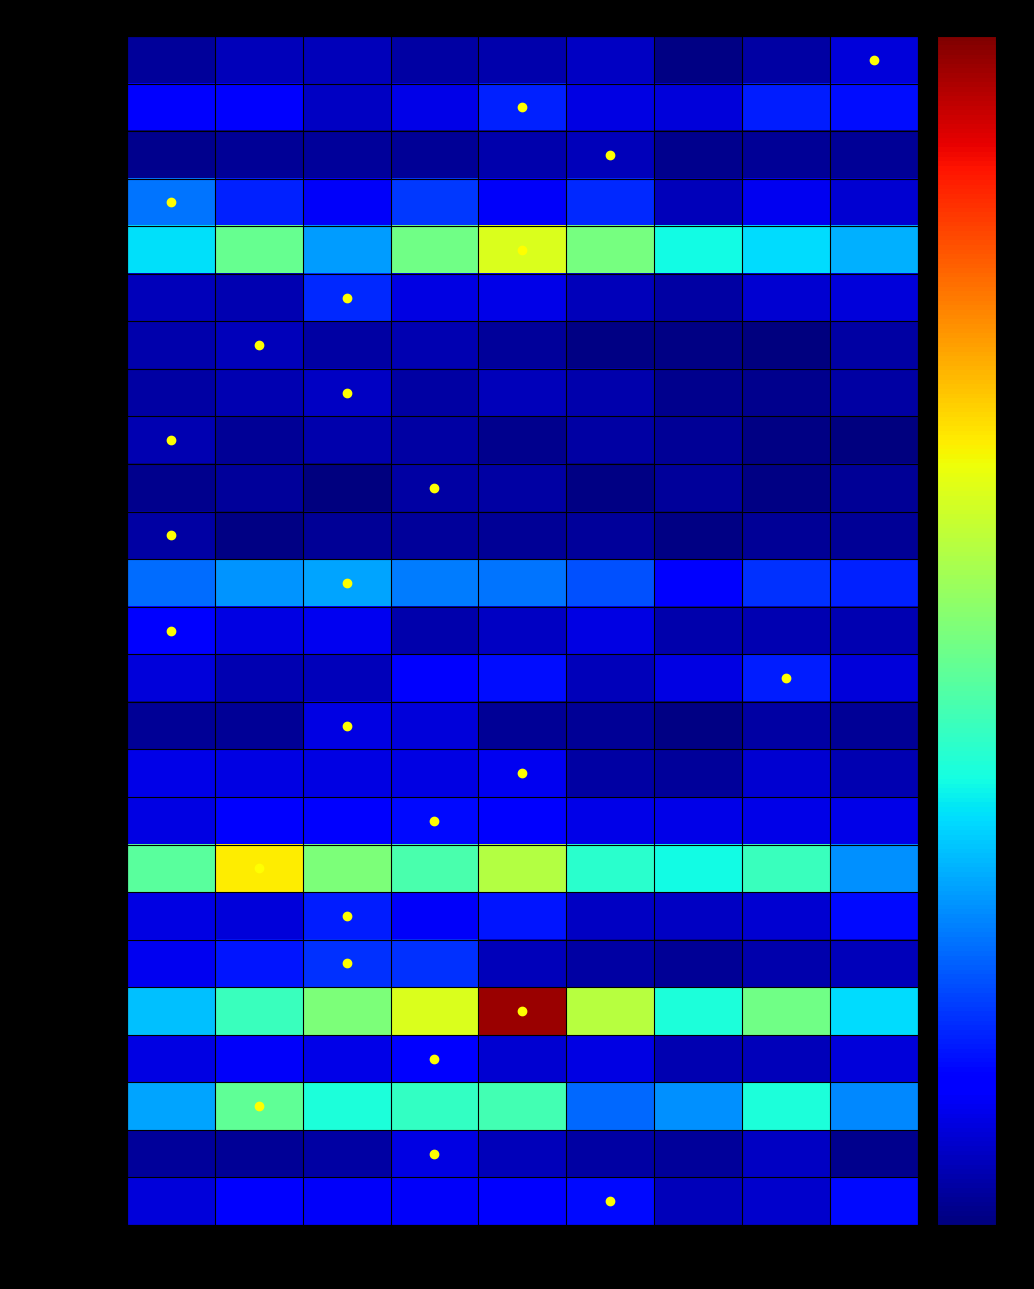

Reading left to right, what are all the values shown in this chart?

Albany Park: 2015=4	2016=8	2017=8	2018=5	2019=6	2020=9	2021=1	2022=5	2023=12
Armour Square: 2015=18	2016=17	2017=9	2018=14	2019=24	2020=13	2021=12	2022=23	2023=21
Ashburn: 2015=2	2016=3	2017=4	2018=3	2019=6	2020=8	2021=2	2022=3	2023=3
Auburn Gresham: 2015=36	2016=24	2017=16	2018=27	2019=16	2020=25	2021=8	2022=15	2023=11
Austin: 2015=52	2016=71	2017=42	2018=73	2019=92	2020=74	2021=56	2022=51	2023=45
Avondale: 2015=8	2016=7	2017=25	2018=13	2019=14	2020=8	2021=5	2022=11	2023=12
Belmont Cragin: 2015=6	2016=8	2017=5	2018=7	2019=4	2020=1	2021=1	2022=0	2023=5
Bridgeport: 2015=5	2016=7	2017=9	2018=5	2019=8	2020=6	2021=2	2022=2	2023=5
Brighton Park: 2015=7	2016=3	2017=6	2018=5	2019=2	2020=5	2021=3	2022=1	2023=0
Bucktown: 2015=2	2016=4	2017=0	2018=5	2019=5	2020=1	2021=4	2022=1	2023=3
Calumet Heights: 2015=5	2016=1	2017=3	2018=4	2019=3	2020=4	2021=1	2022=3	2023=3
Chatham: 2015=35	2016=41	2017=43	2018=37	2019=36	2020=31	2021=17	2022=26	2023=24
Chicago Lawn: 2015=19	2016=13	2017=15	2018=6	2019=9	2020=13	2021=6	2022=7	2023=7
Chinatown: 2015=12	2016=7	2017=8	2018=18	2019=21	2020=8	2021=13	2022=23	2023=12
Clearing: 2015=3	2016=3	2017=13	2018=12	2019=3	2020=3	2021=1	2022=5	2023=3
Douglas: 2015=14	2016=13	2017=13	2018=13	2019=15	2020=5	2021=4	2022=11	2023=7
Edgewater: 2015=13	2016=19	2017=19	2018=20	2019=19	2020=14	2021=14	2022=14	2023=14
Englewood: 2015=69	2016=99	2017=75	2018=66	2019=85	2020=60	2021=56	2022=63	2023=40
Fuller Park: 2015=13	2016=12	2017=23	2018=16	2019=22	2020=9	2021=9	2022=11	2023=20
Gage Park: 2015=15	2016=22	2017=26	2018=26	2019=8	2020=5	2021=3	2022=6	2023=8
Garfield Park: 2015=47	2016=63	2017=75	2018=92	2019=146	2020=86	2021=58	2022=73	2023=51
Grand Boulevard: 2015=13	2016=16	2017=14	2018=18	2019=11	2020=13	2021=7	2022=8	2023=12
Grand Crossing: 2015=43	2016=70	2017=58	2018=62	2019=65	2020=34	2021=40	2022=58	2023=39
Greektown: 2015=4	2016=3	2017=5	2018=13	2019=8	2020=5	2021=4	2022=9	2023=2
Humboldt Park: 2015=12	2016=18	2017=16	2018=16	2019=18	2020=20	2021=8	2022=10	2023=20